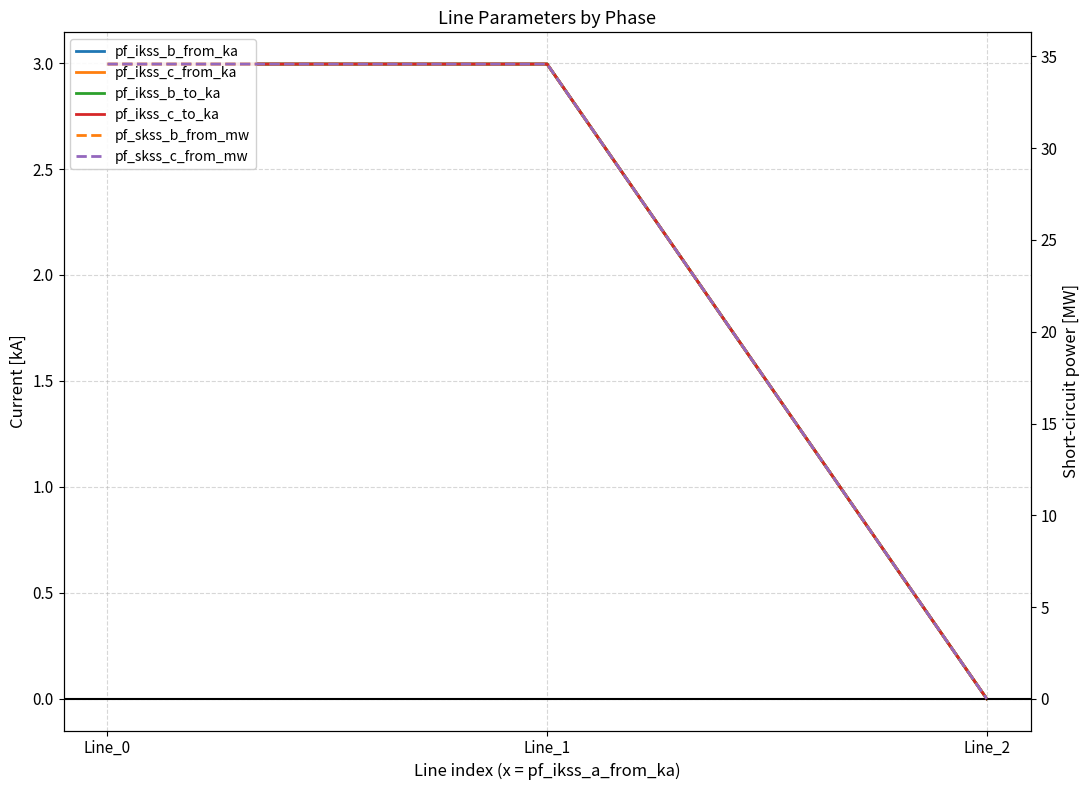

Does the chart display data point markers on the line(s)?

No